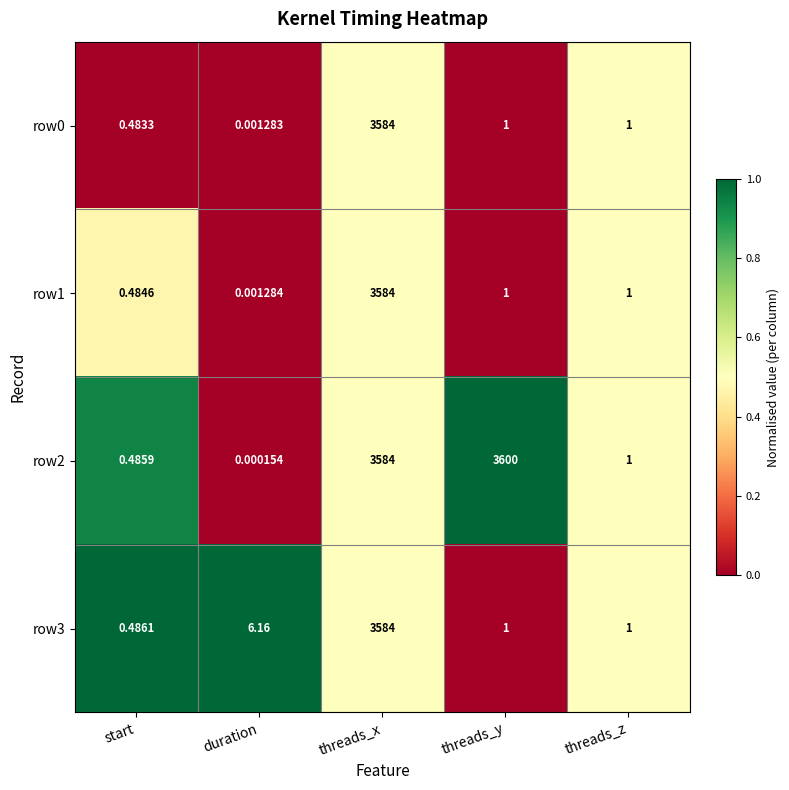

At how many categories does at least one series exceed 0?

5